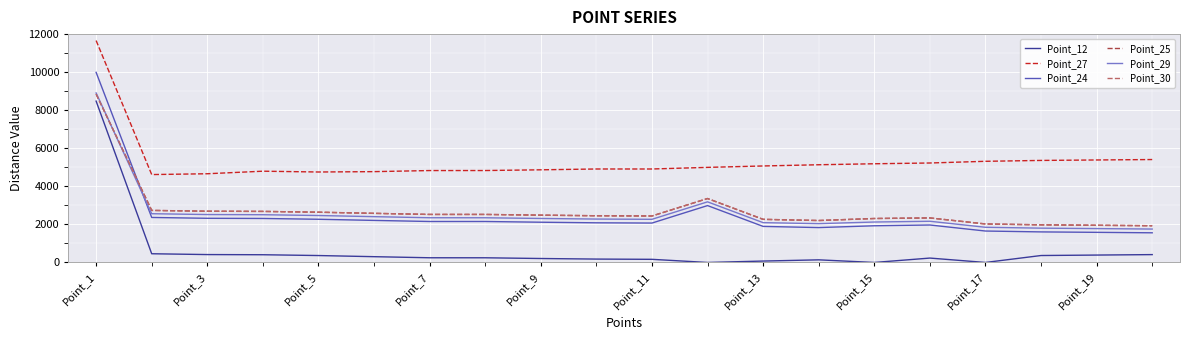

Does the chart display data point markers on the line(s)?

No